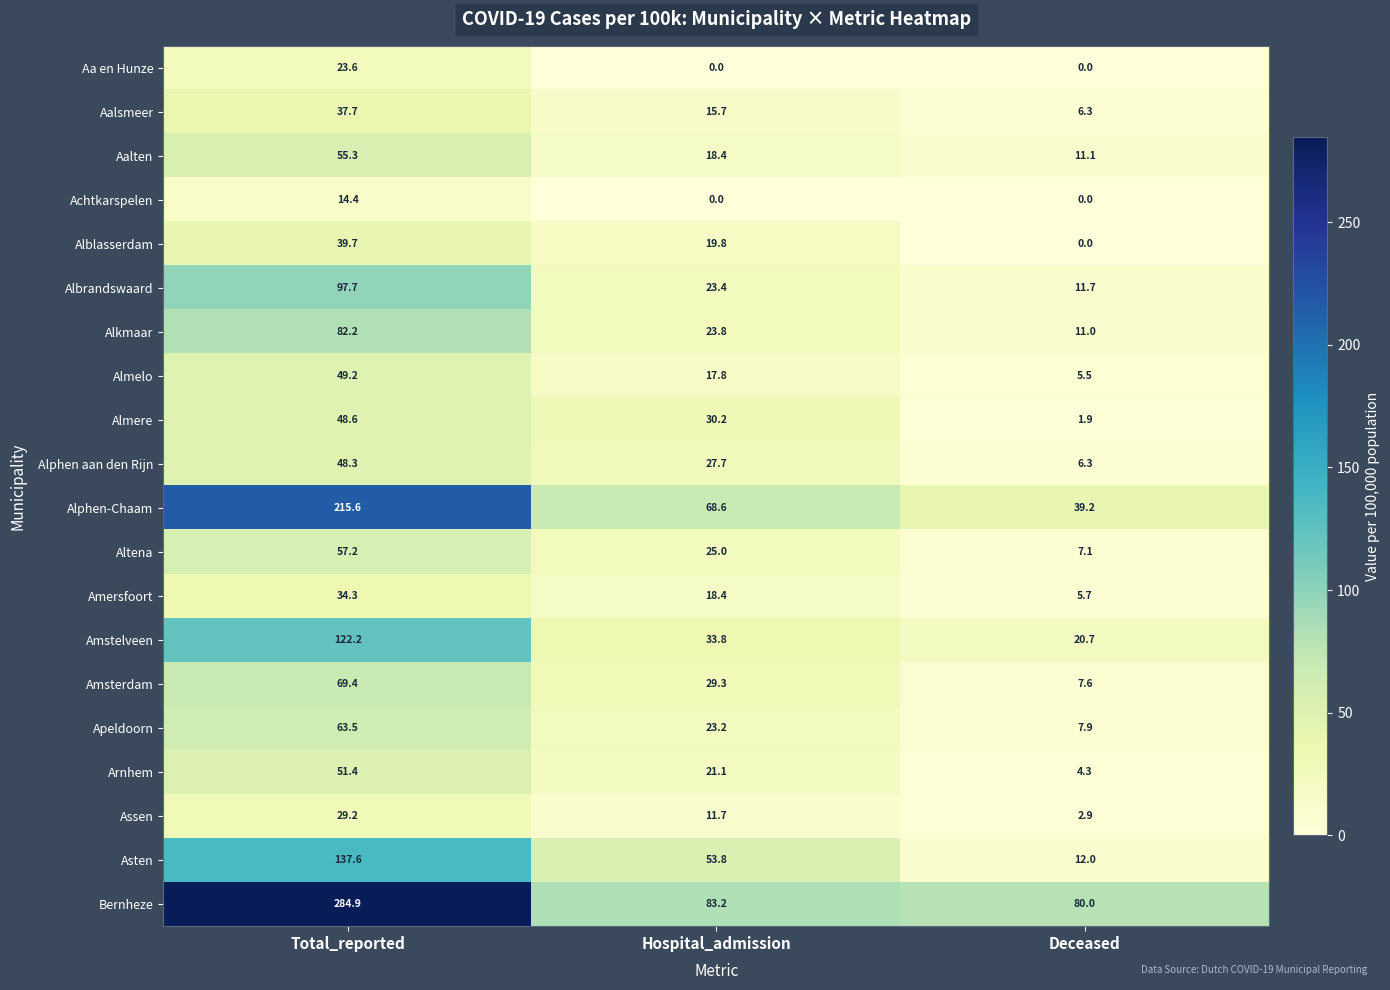

What is the total value across all series at Hospital_admission?

544.9